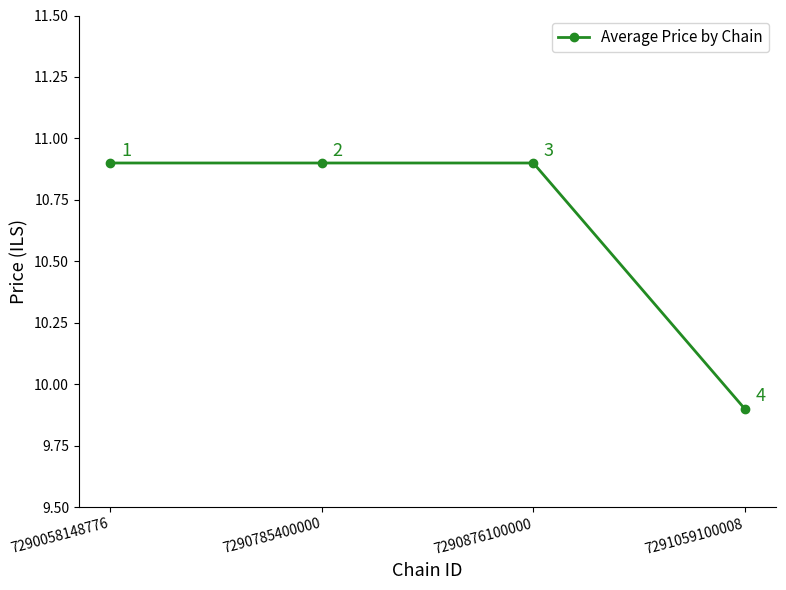

What is the minimum value shown in the chart?

9.9